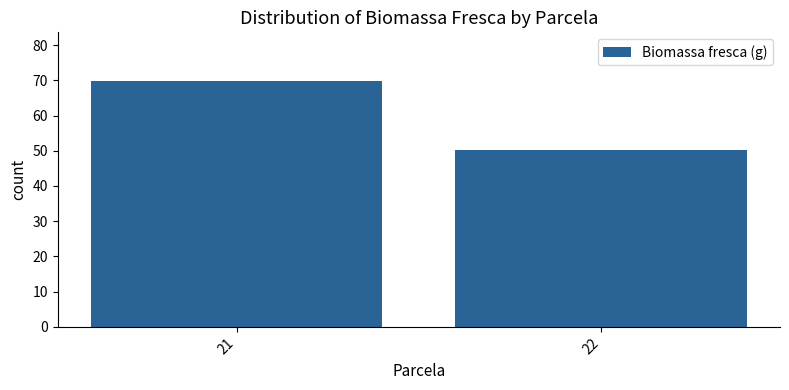

Reading right to left, extract all data points from this chart.

22=50.3	21=69.7